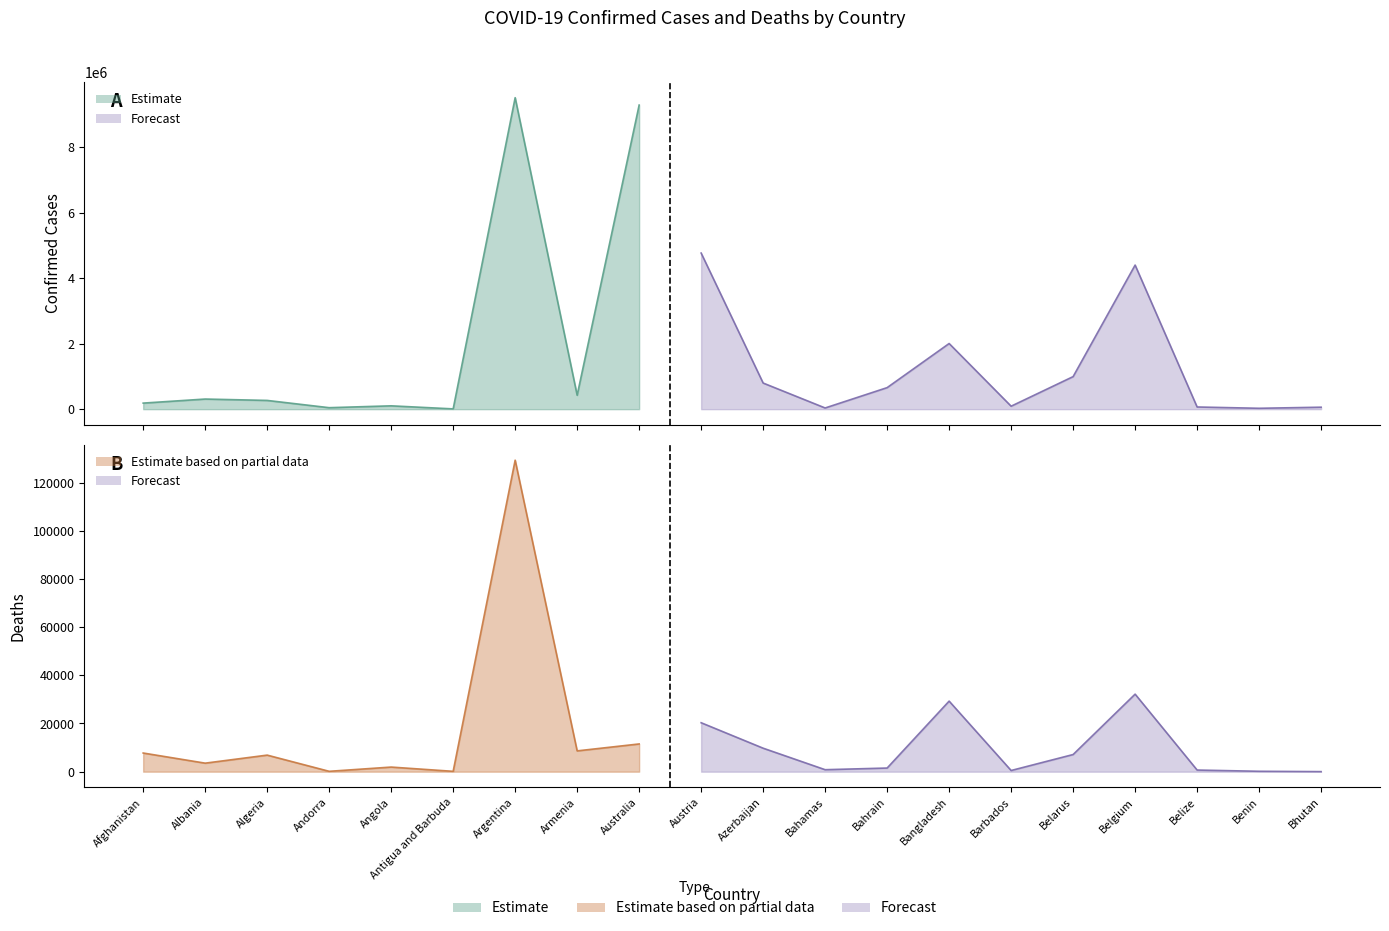

Reading left to right, list all the values displayed in this chart.

Confirmed: 185393	309278	267096	45508	102301	8741	9507562	425365	9282239	4764902	797638	36633	657669	2004188	90934	994037	4398161	66857	27271	60368
Deaths: 7743	3538	6876	153	1912	144	129278	8633	11512	20310	9744	822	1509	29284	489	7118	32179	680	163	21